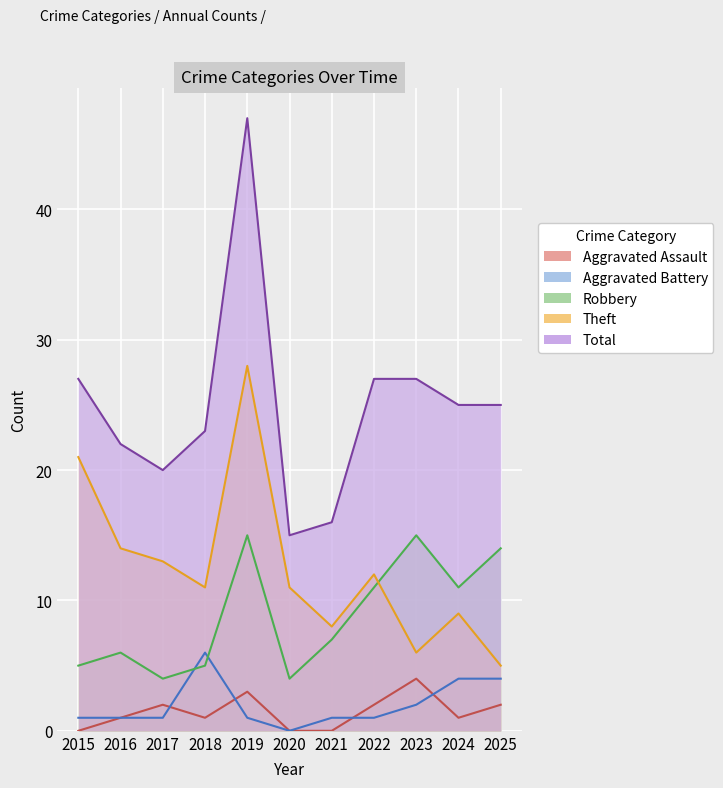

True or false: Aggravated Battery and Theft cross at least once.

False